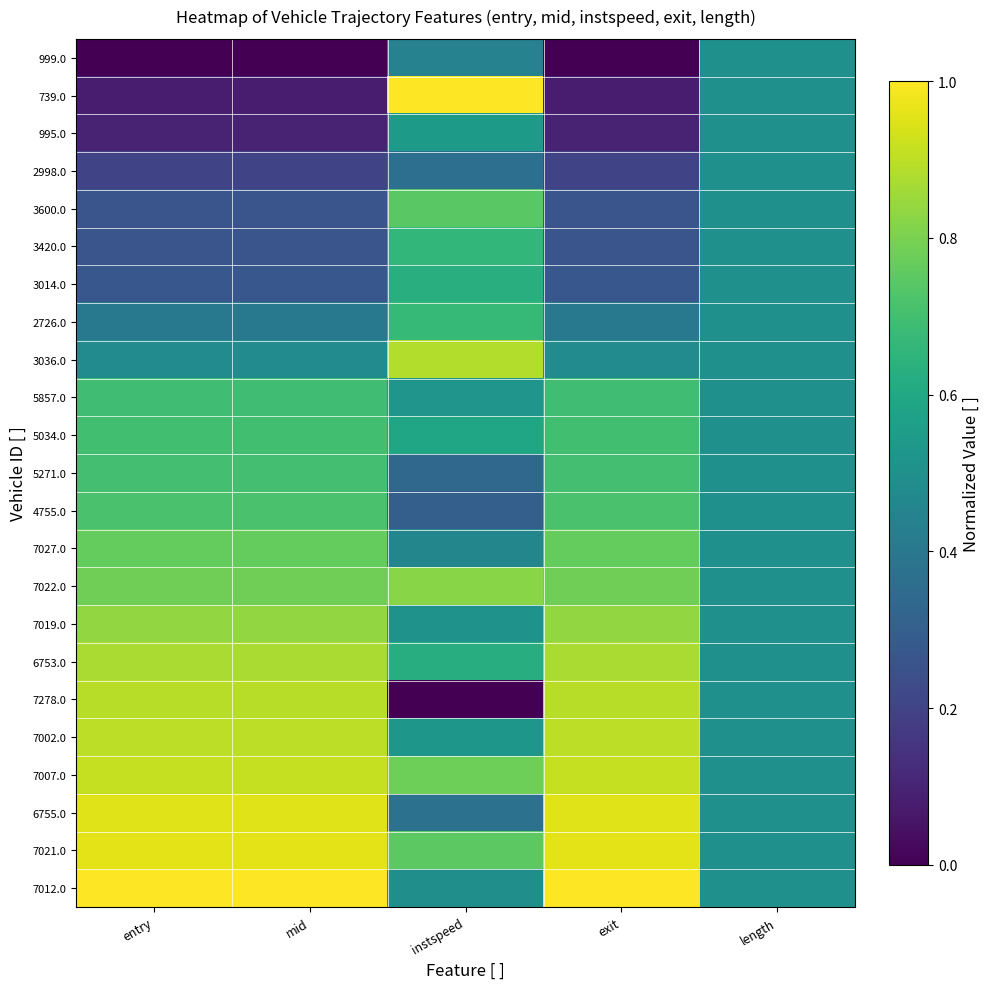

What is the total value across all series at instspeed?

13.0